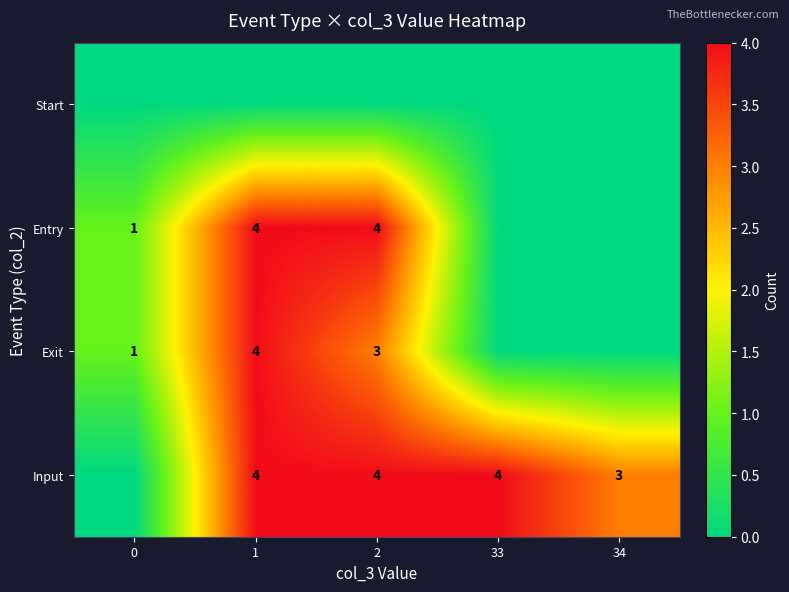

True or false: Entry has a value of 1 at 2.

False